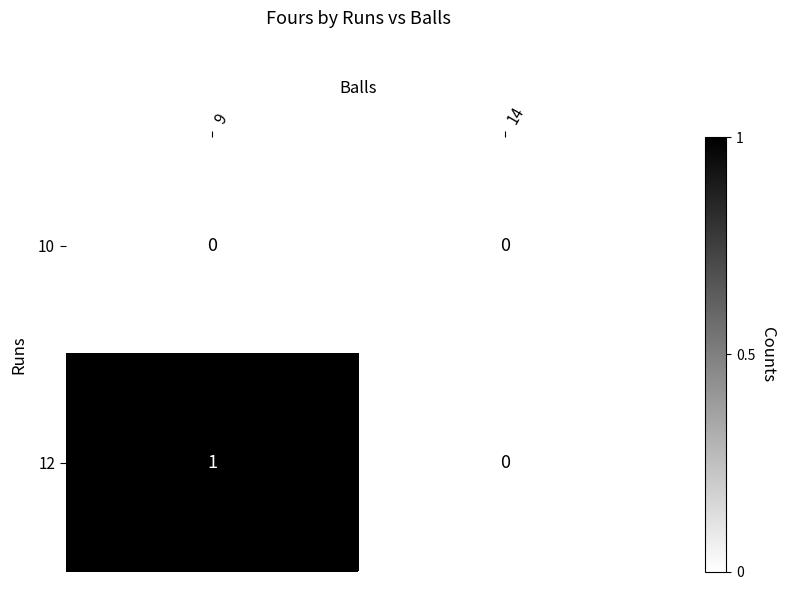

Is it true that 12 equals 1 at 9?

True